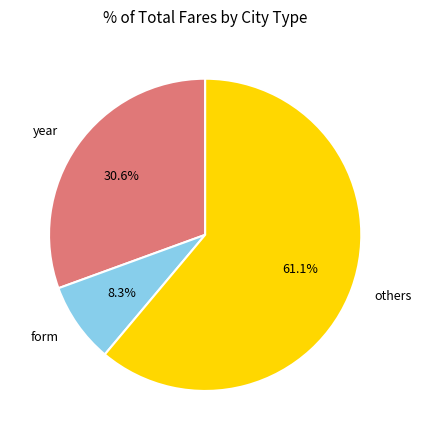

What is the largest slice in the pie chart?

others